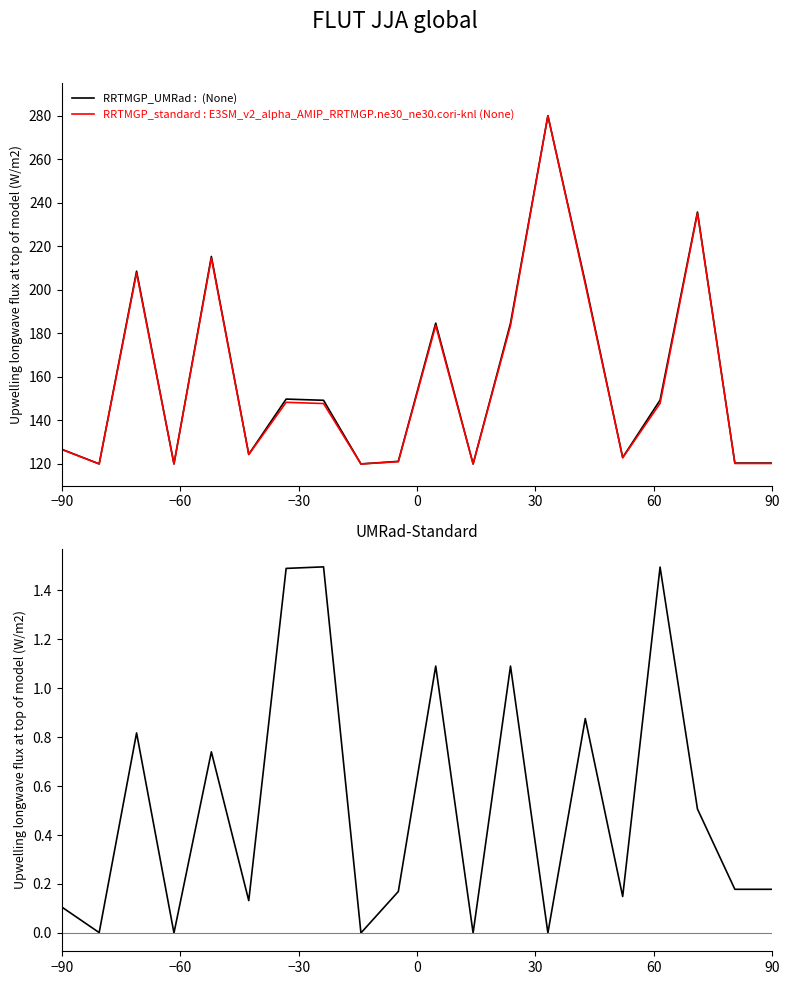

Which series has the widest spread of values?

RRTMGP_UMRad :  (None)